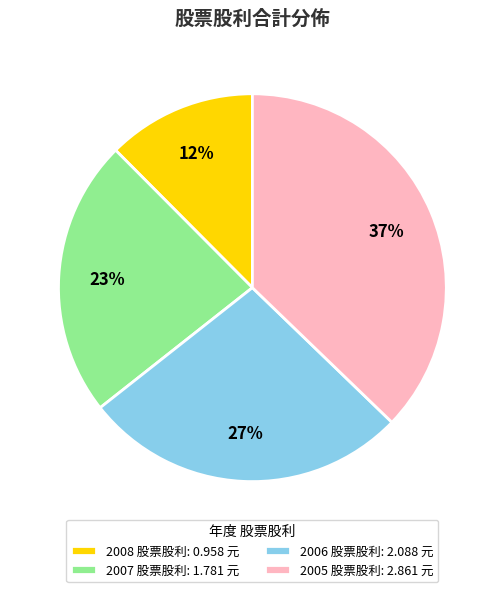

Count the number of slices in the pie.

4